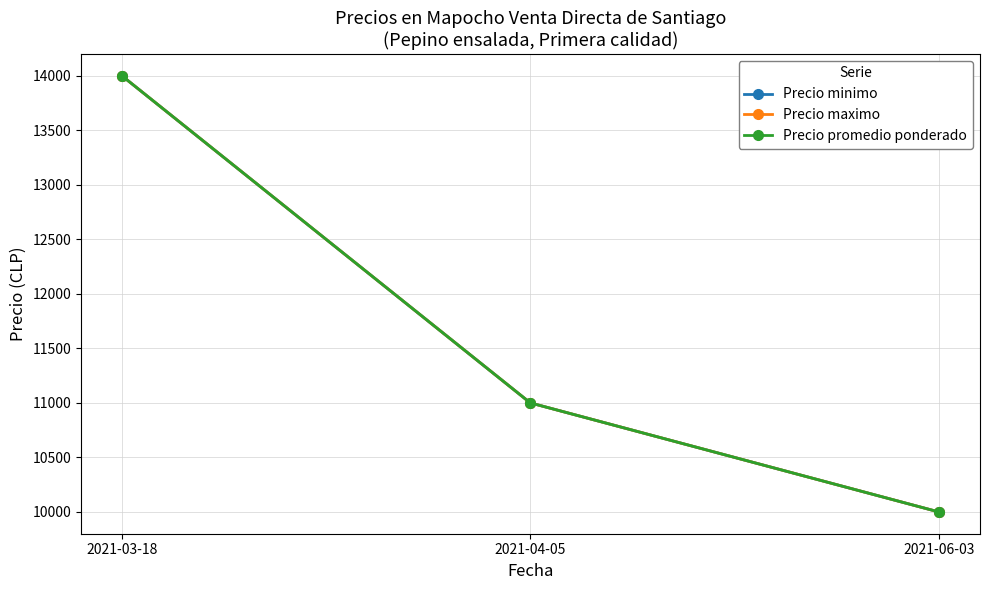

What is the label of the 3rd point from the right?

2021-03-18